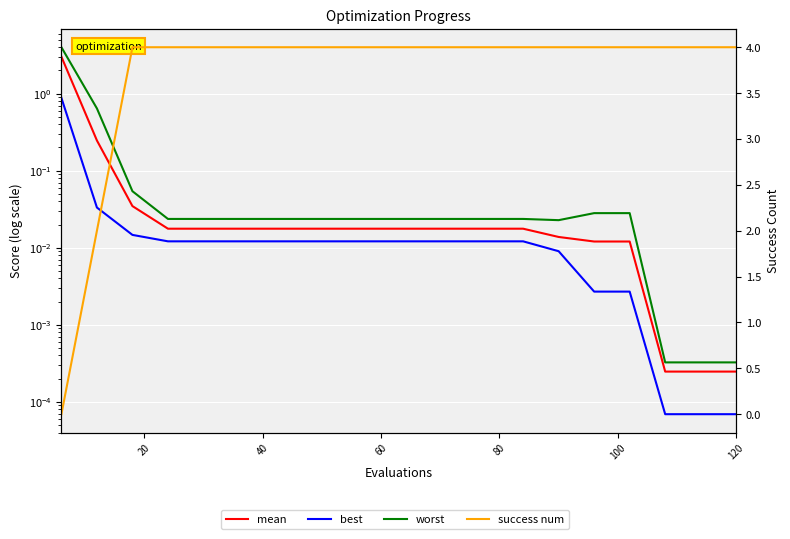

Is it true that mean equals 0.0 at 11?

False